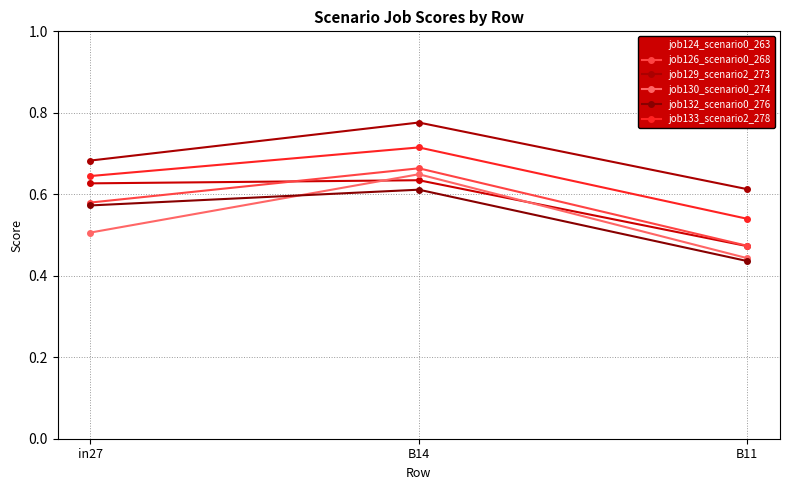

What is the label of the 3rd point from the right?

in27